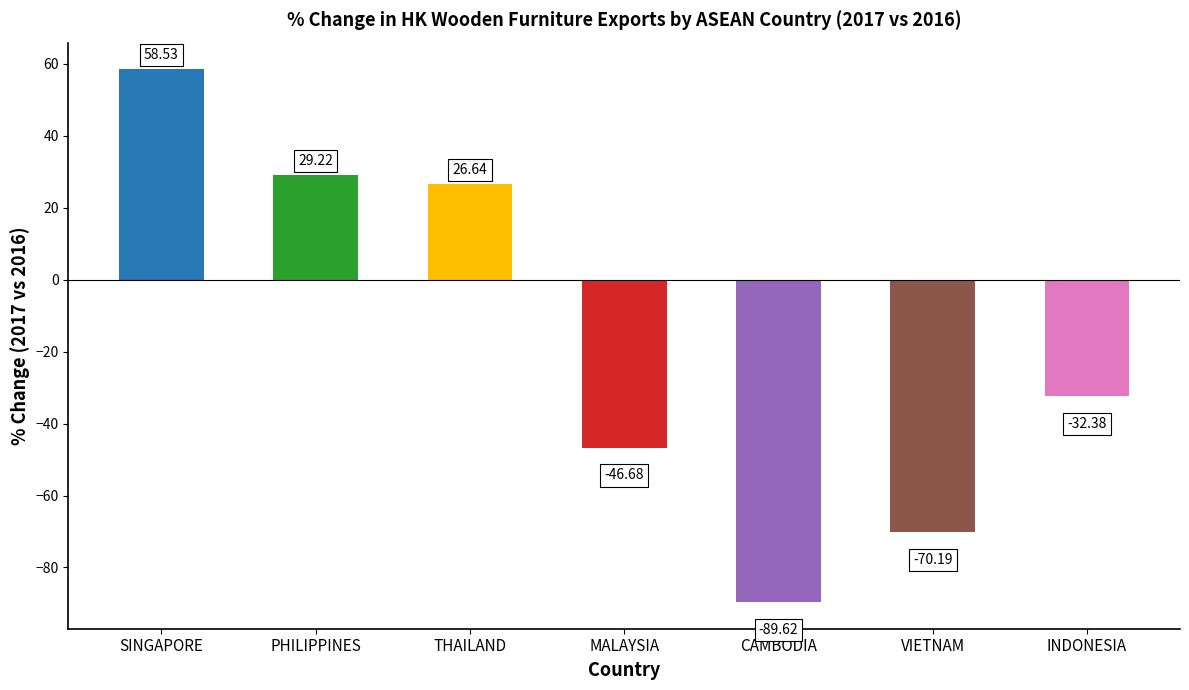

At which category does the chart reach its peak across all series?

SINGAPORE